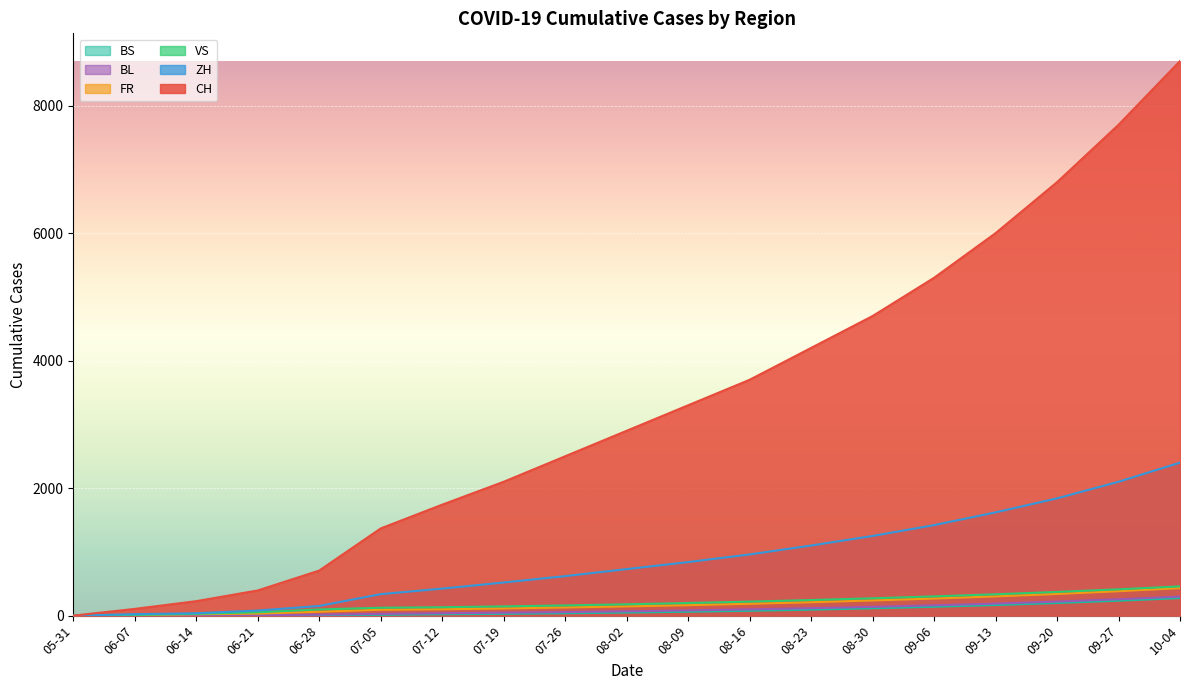

How many data points does each series have?

19